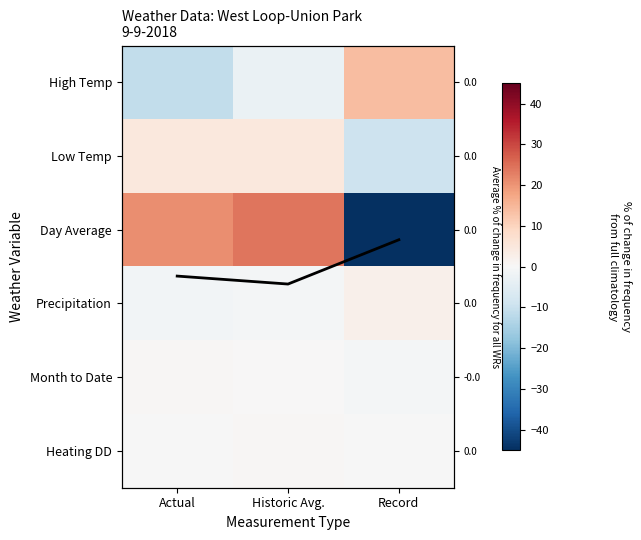

How many values in Heating DD are below zero?

2